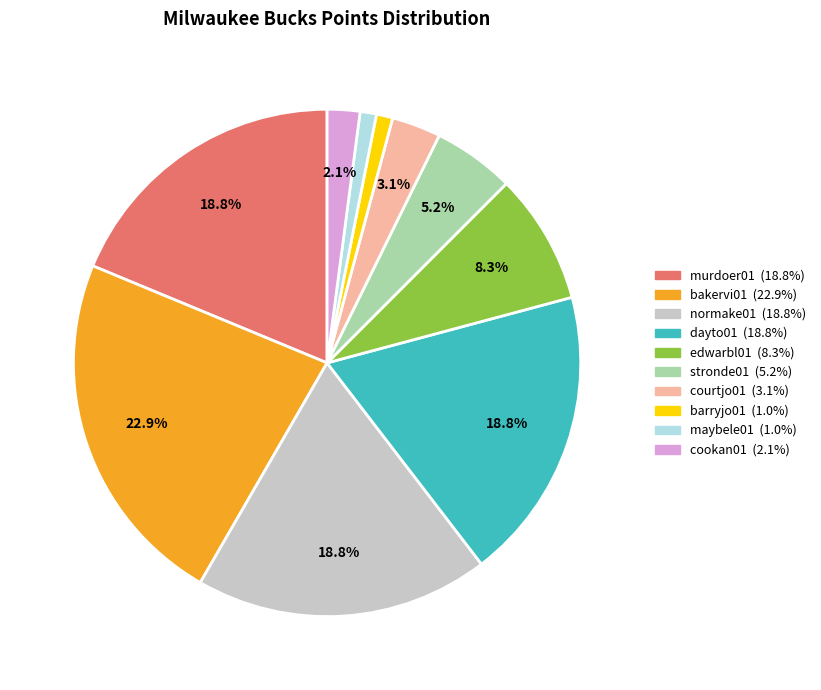

What is the total percentage of stronde01 and edwarbl01?

13.5%